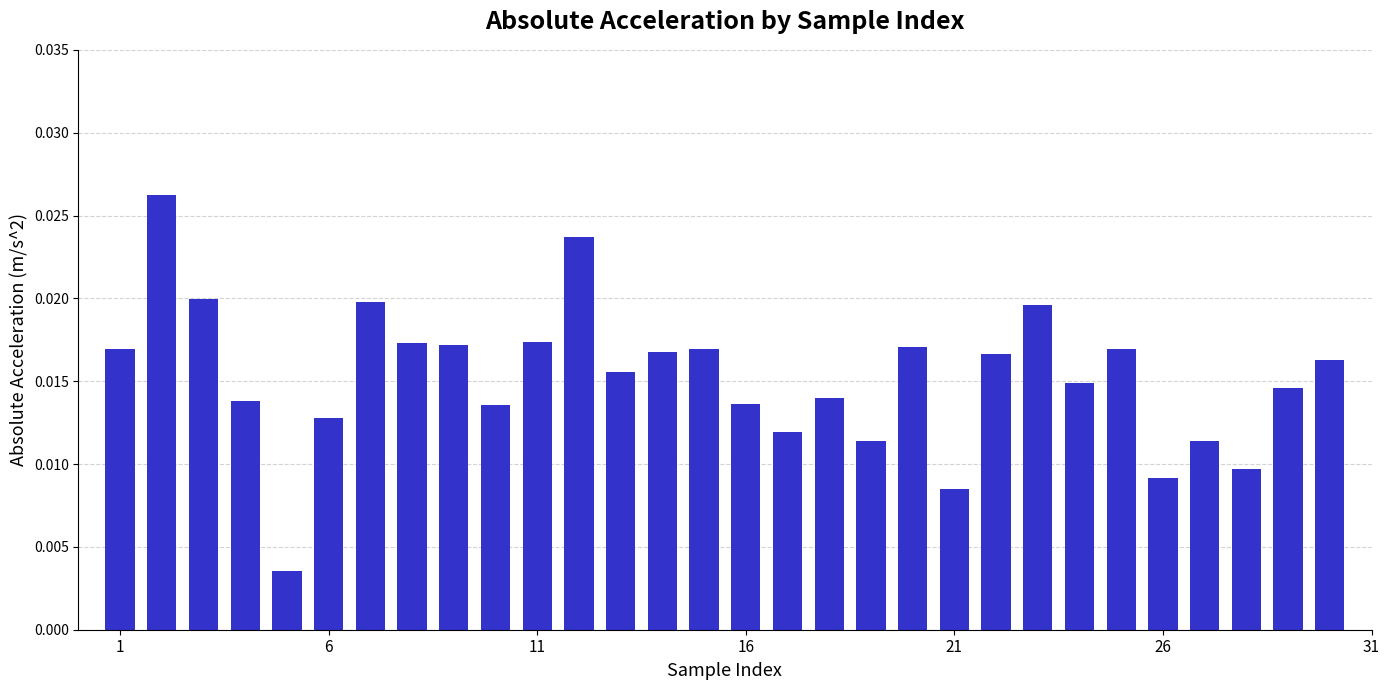

Are the bars horizontal?

No